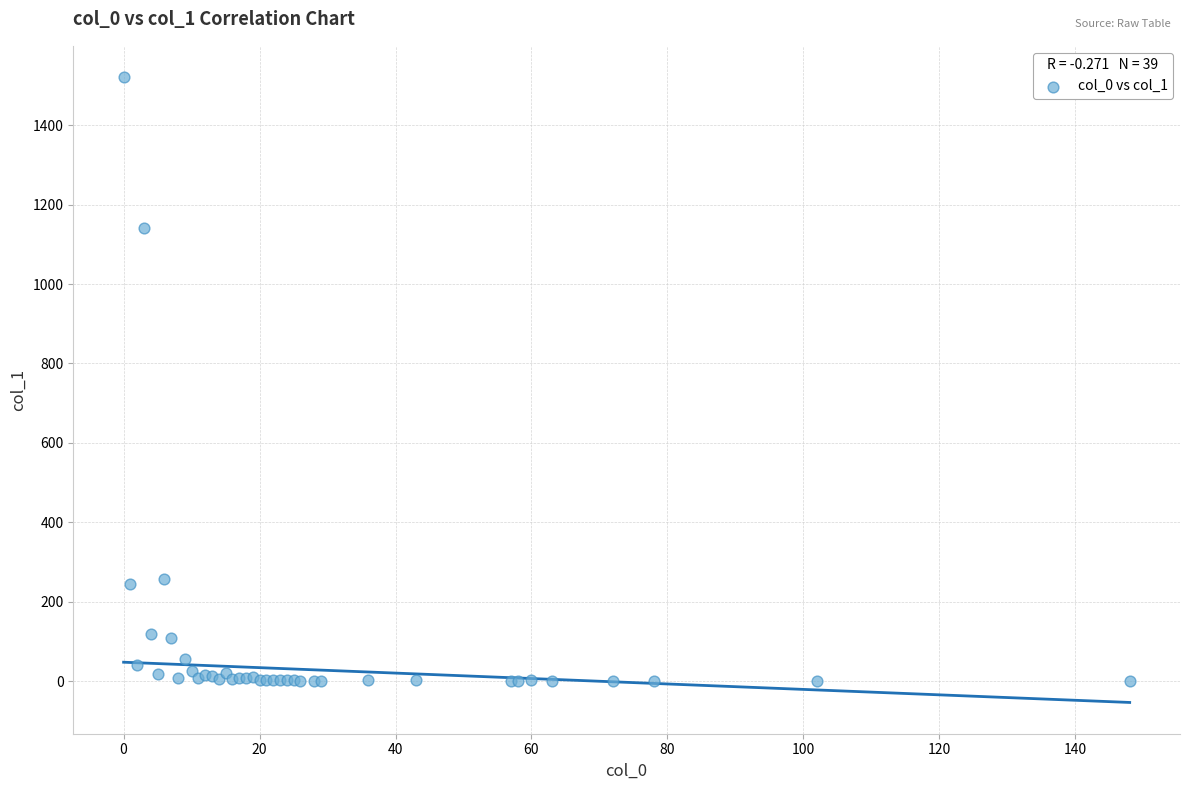

What Y value in the scatter plot is closest to 761?

1142